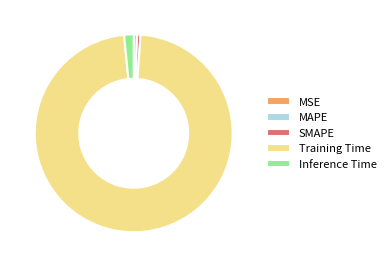

Is there any slice that represents more than half of the pie?

Yes